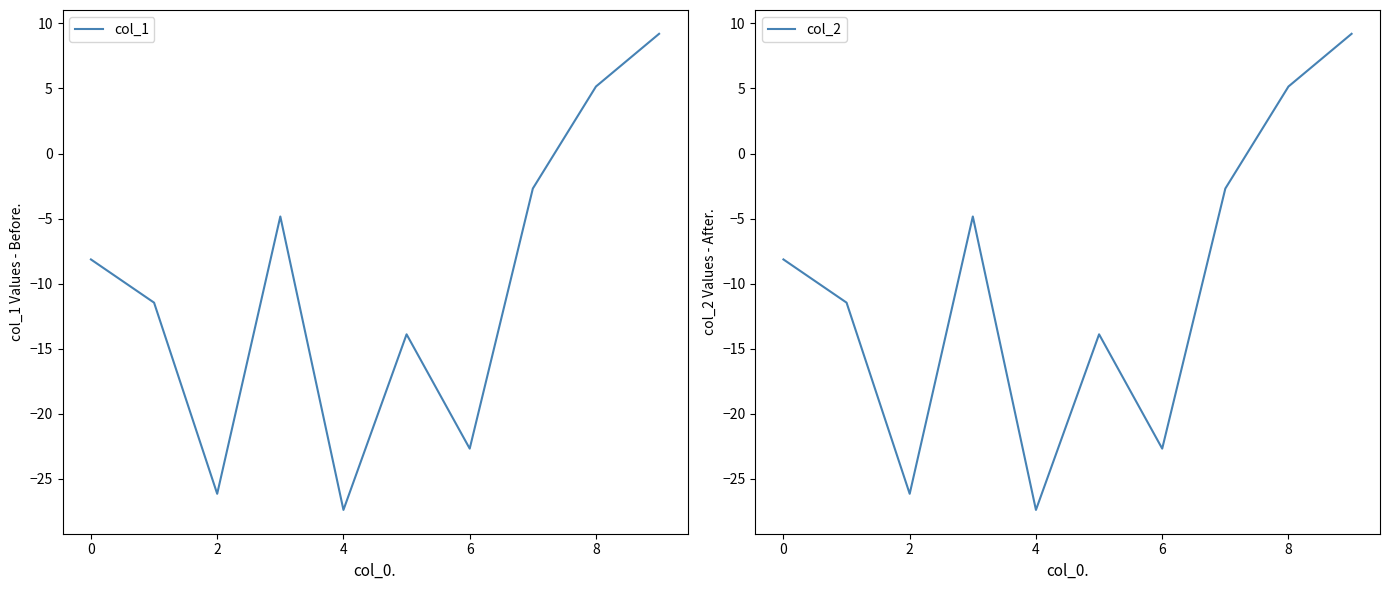

Read the col_1 value at 9.

9.2